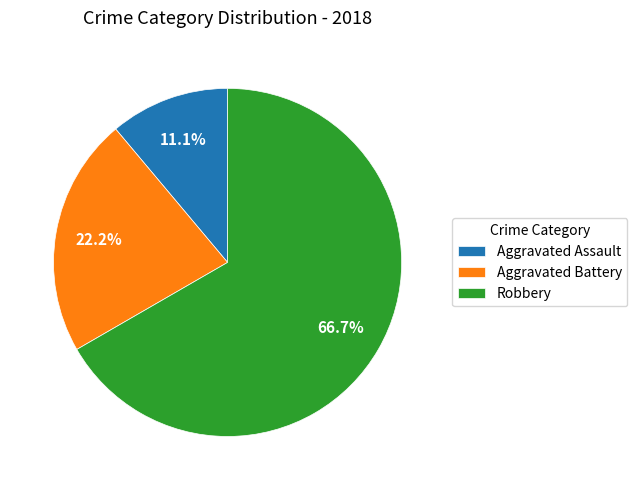

To the nearest percent, what is the combined percentage of Aggravated Battery and Aggravated Assault?

33%